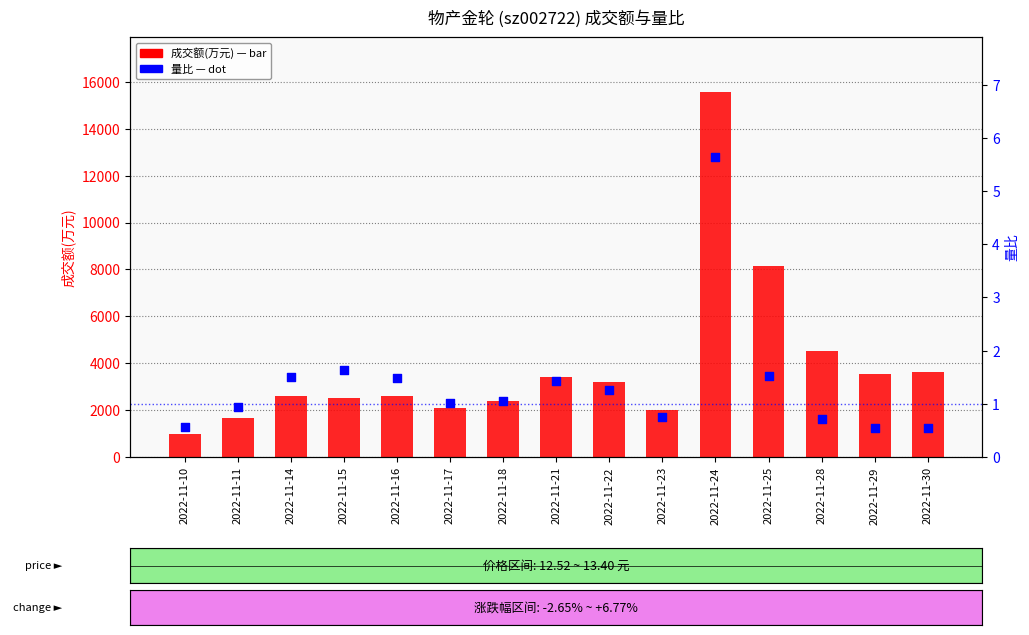

At how many categories does at least one series exceed 12569?

1